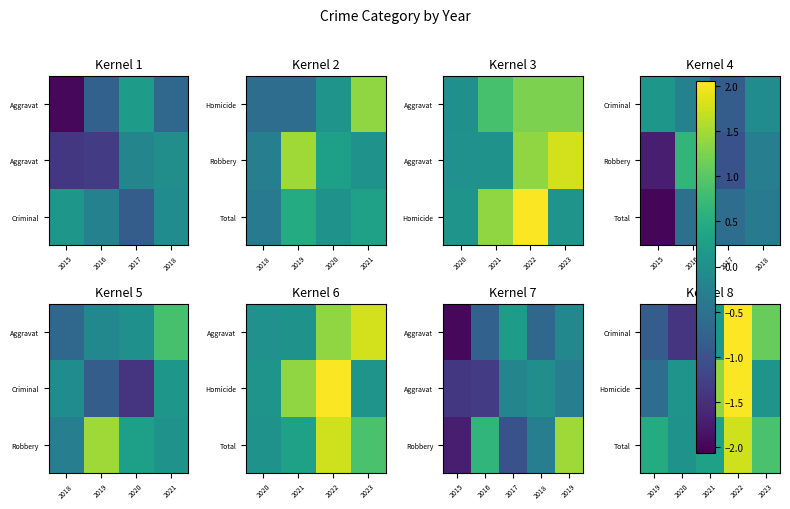

The value of Criminal at 2023 is 1.7. True or false?

False